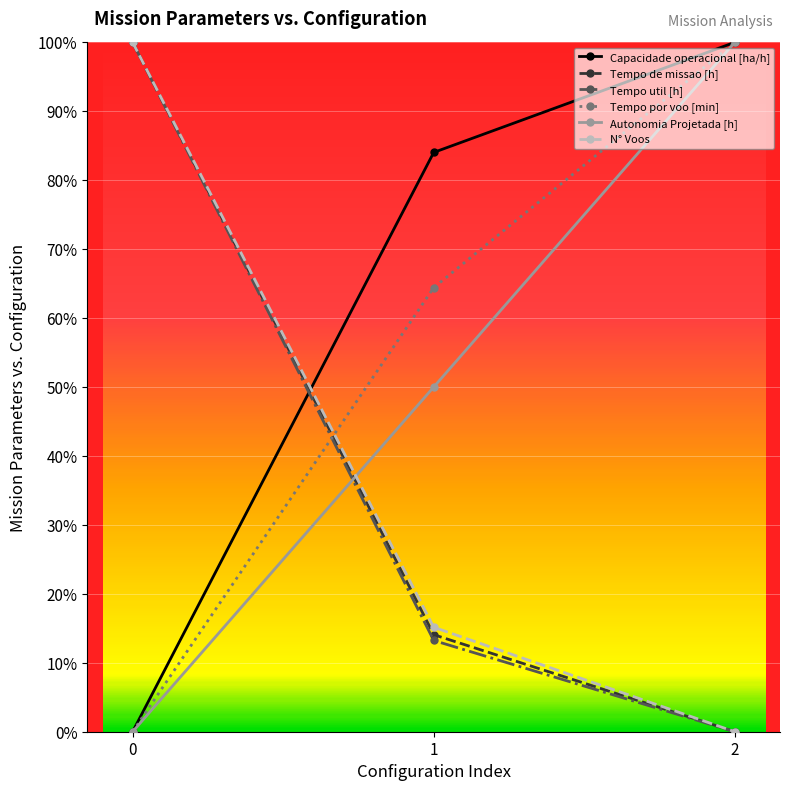

Does the chart have visible grid lines?

Yes